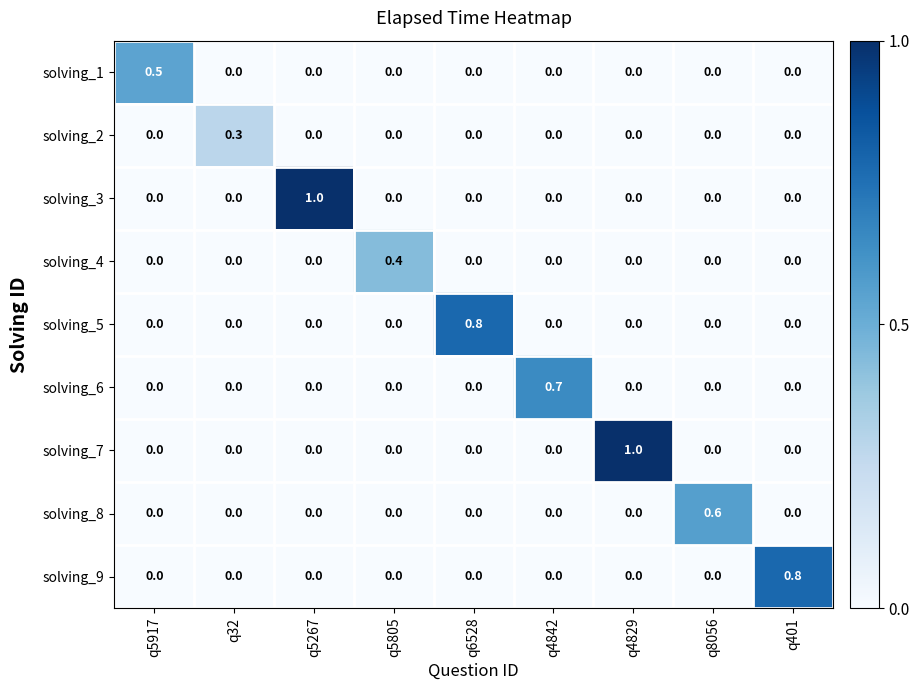

How many solving_9 values are between 0 and 1?

9